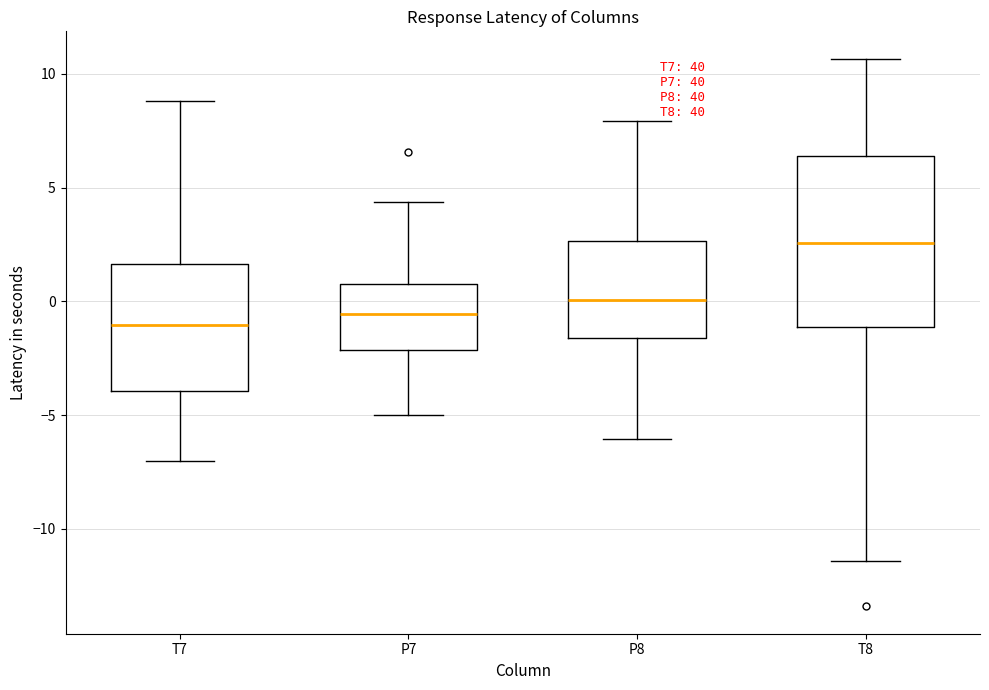

Where does the lower whisker of the box for P7 end on the y-axis? The values are not printed on the chart, so give them approximately, as read against the axis.

-5.0